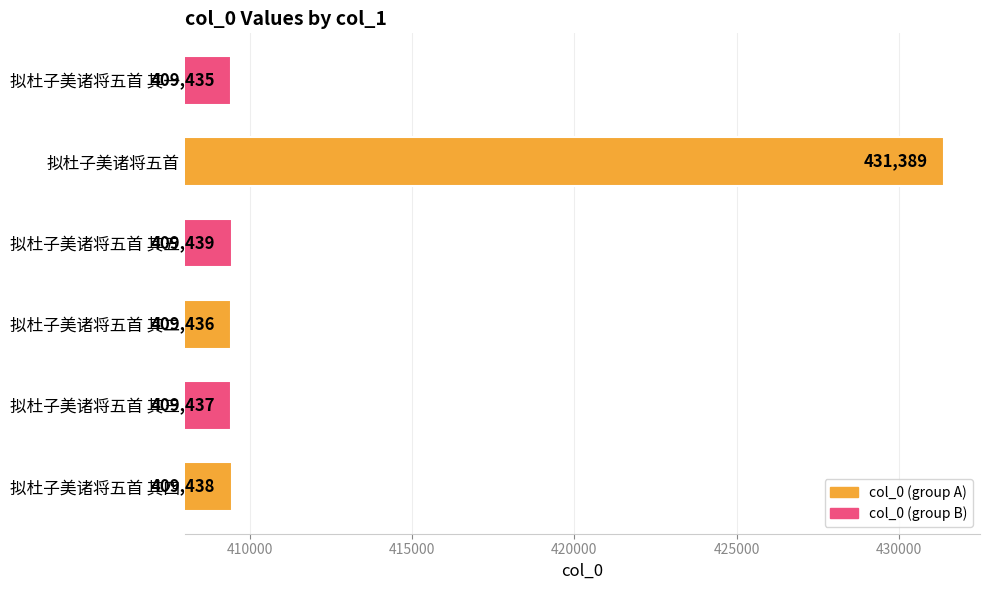

What is the greatest value displayed?

431389